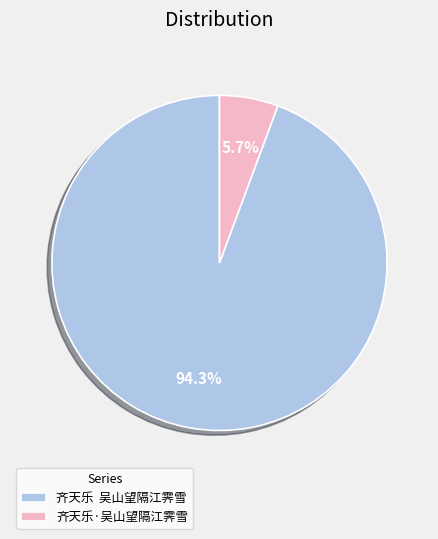

How much of the chart is everything except 齐天乐·吴山望隔江霁雪?

94.3%